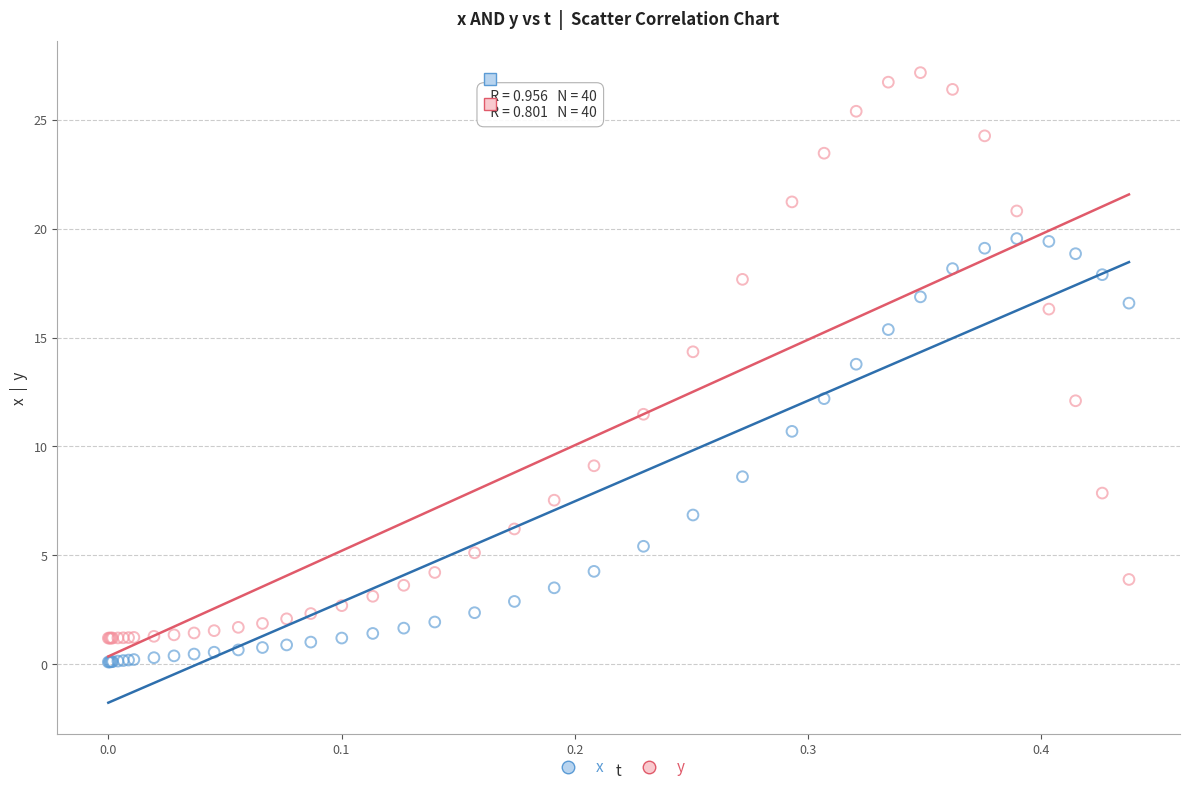

Which series has the widest spread of Y values?

y